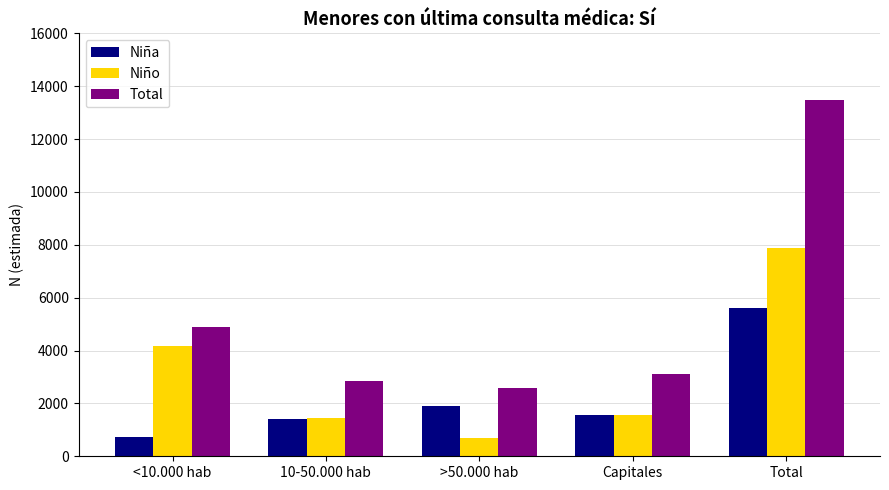

At which category does the chart reach its peak across all series?

Total